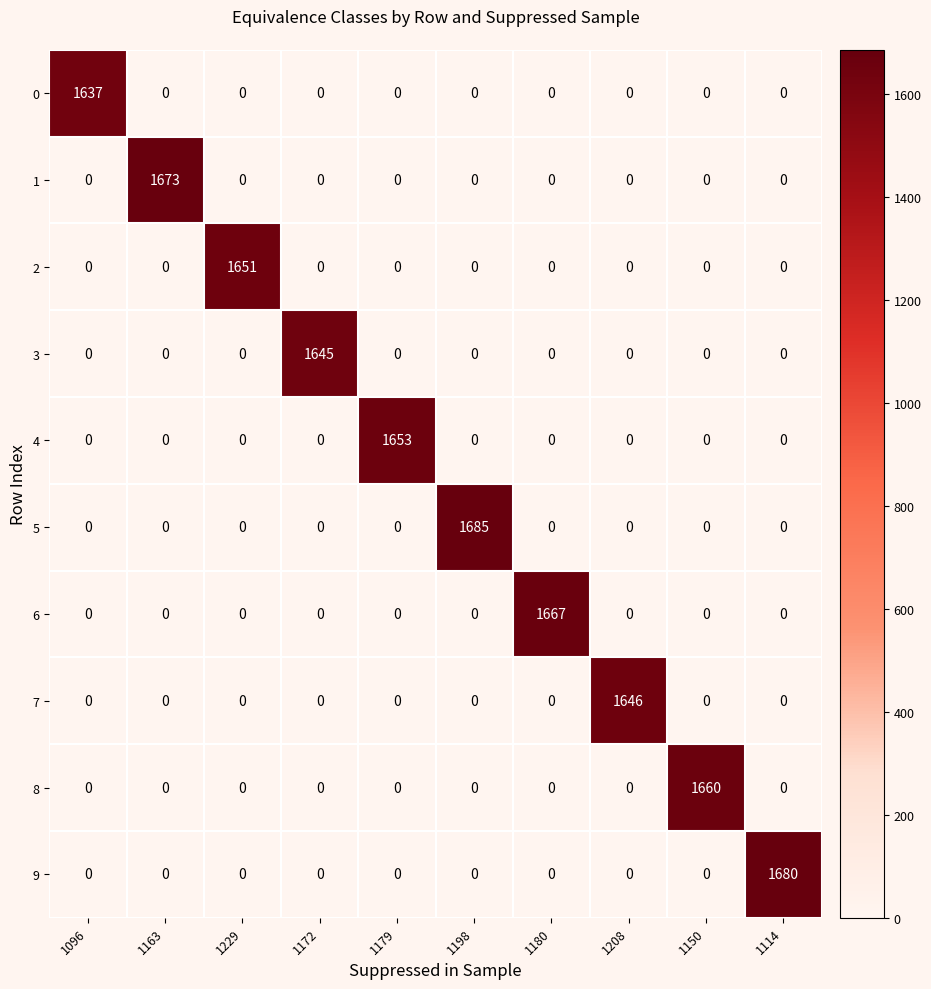

Which category has the highest value across all series?

1198